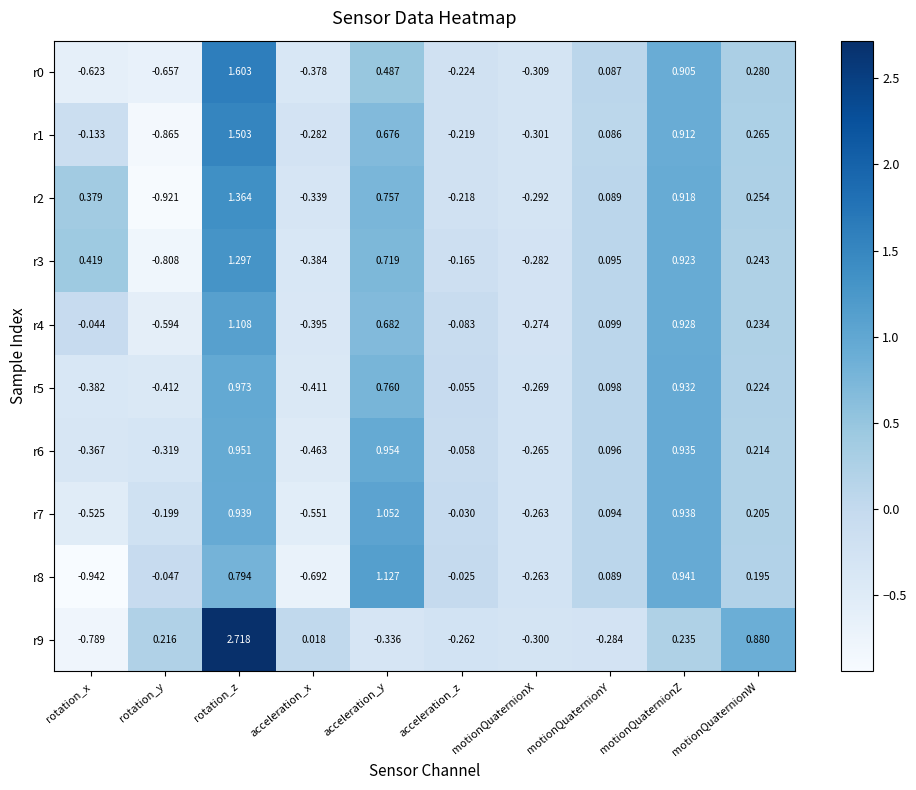

Rank the categories by r6 value from lowest to highest.

acceleration_x, rotation_x, rotation_y, motionQuaternionX, acceleration_z, motionQuaternionY, motionQuaternionW, motionQuaternionZ, rotation_z, acceleration_y